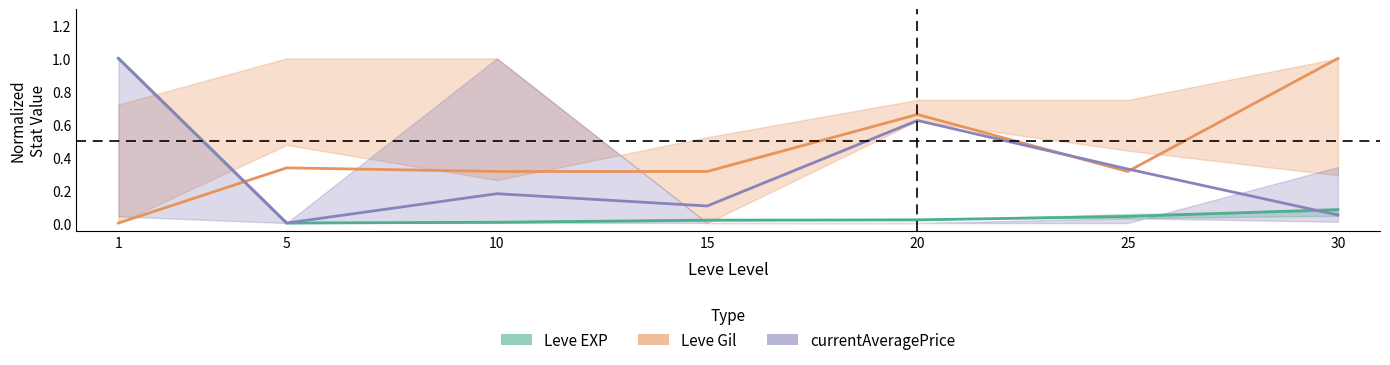

Count the number of categories in the chart.

7